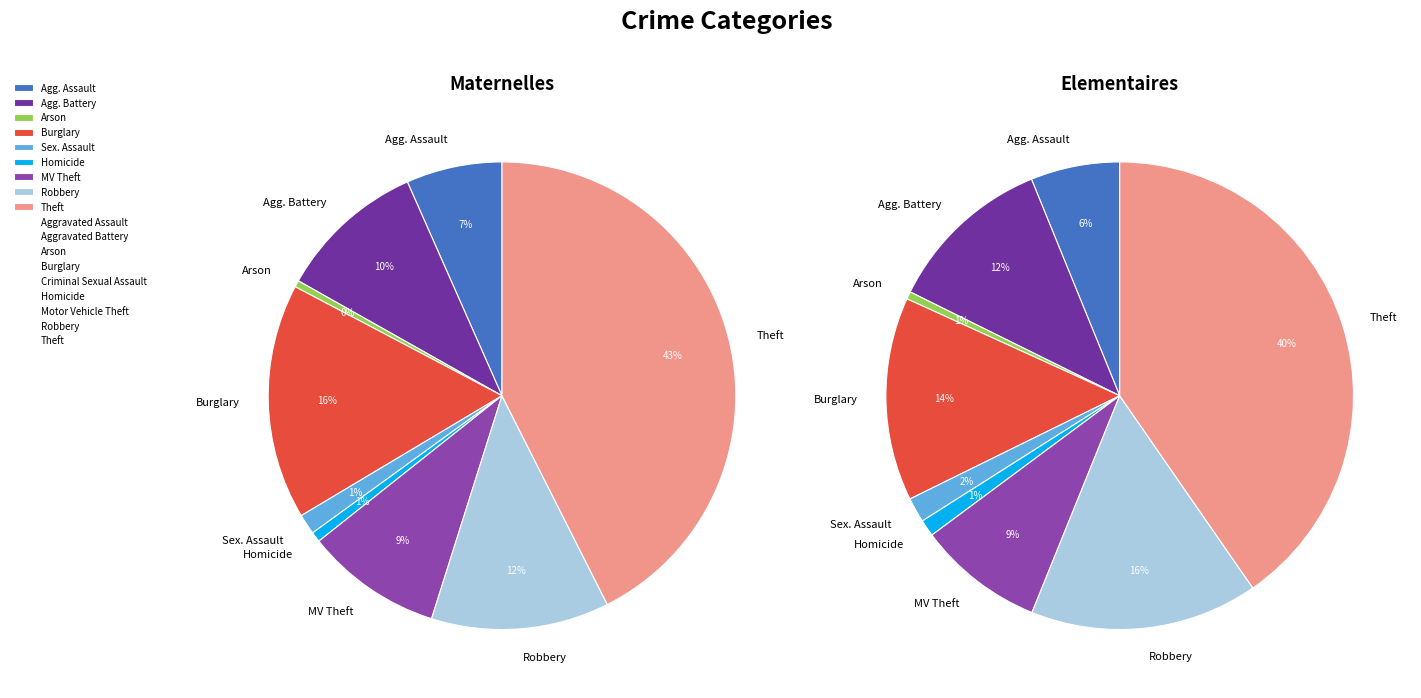

To the nearest percent, what portion does Robbery represent?

16%